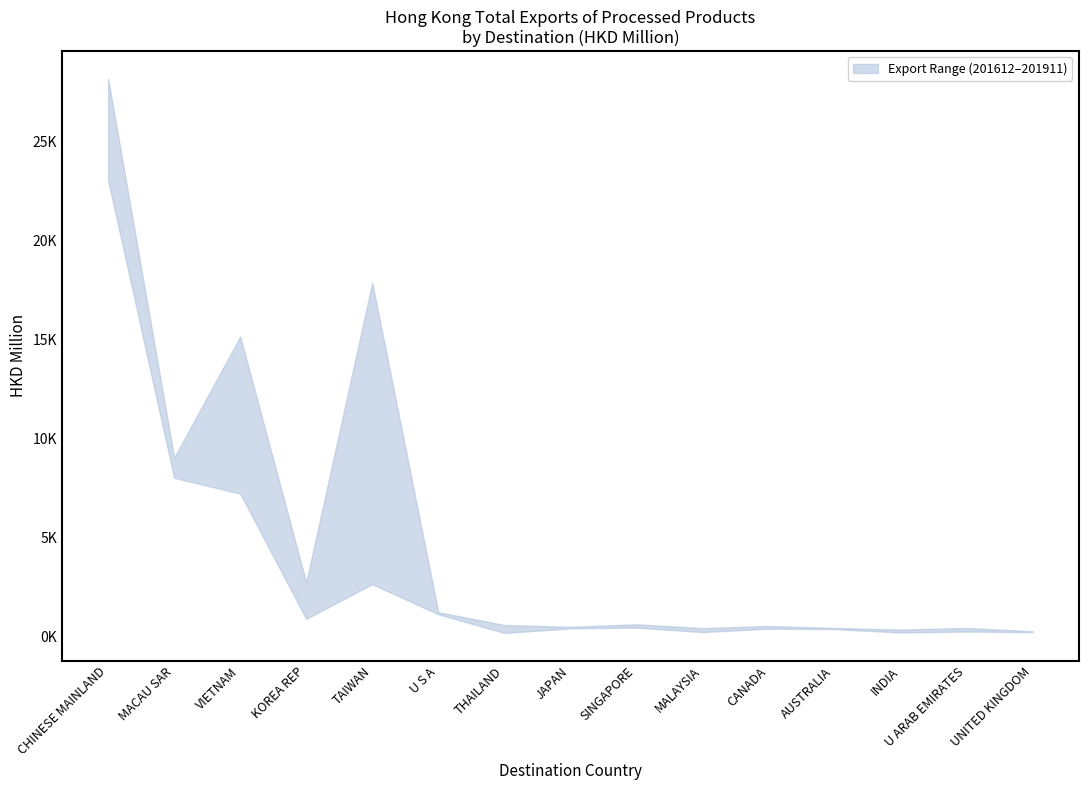

What is the minimum value for 201911?

193.8